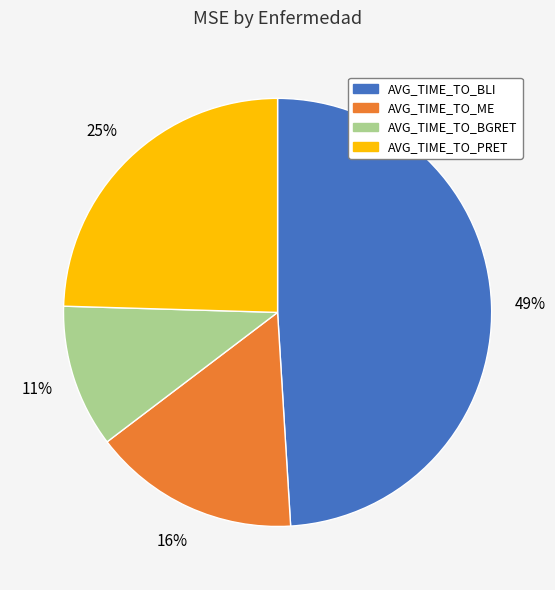

Is it true that AVG_TIME_TO_BLI is 49% of the pie?

True